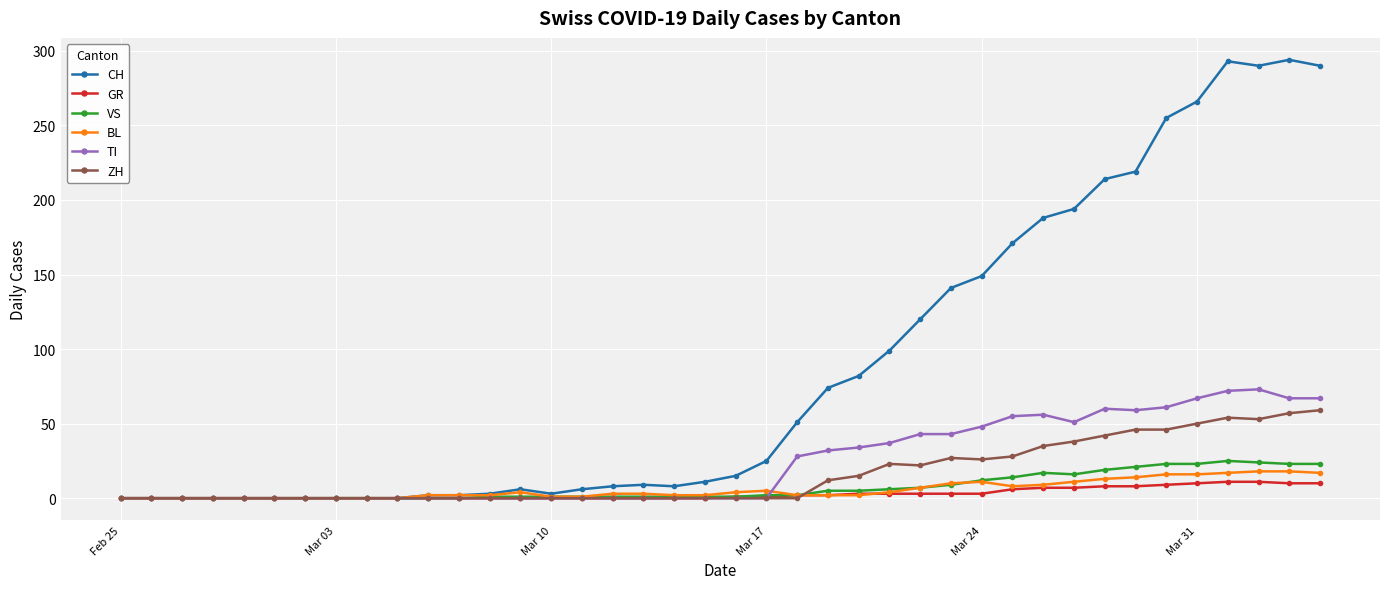

True or false: TI has more than 0 interior local peaks.

True